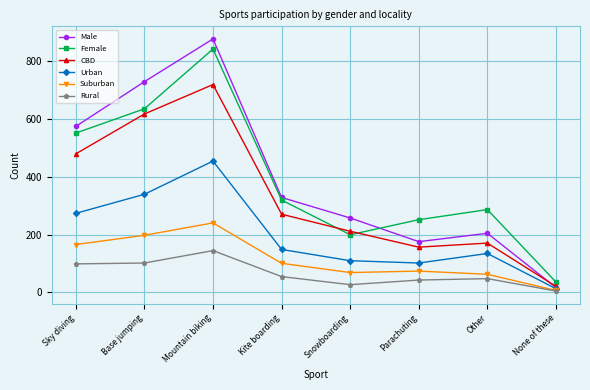

At which category is the sum across all series the highest?

Mountain biking